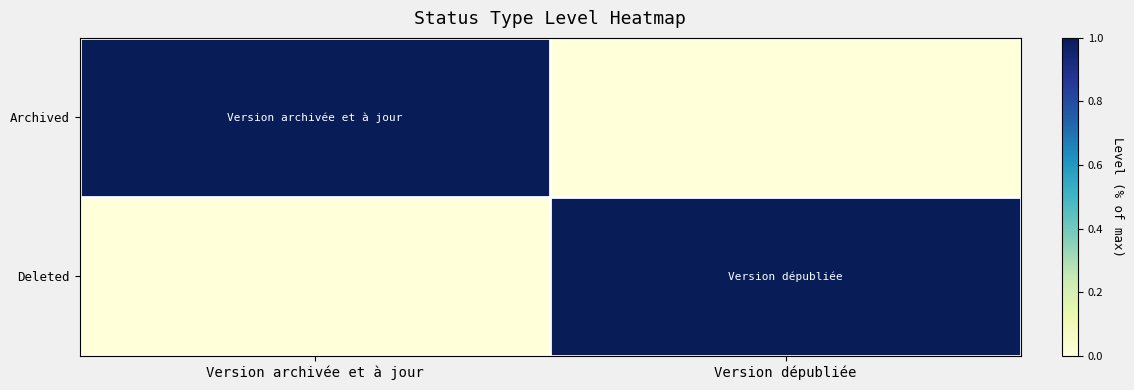

Which label corresponds to the smallest value in the chart?

Version dépubliée